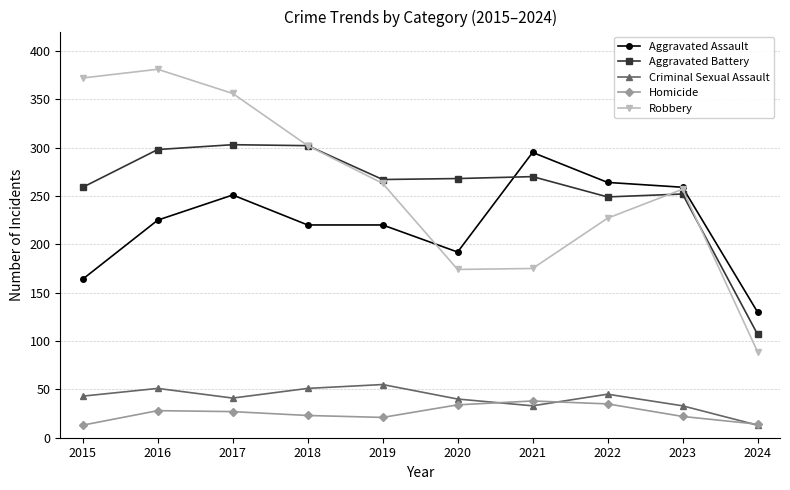

Does the chart have visible grid lines?

Yes